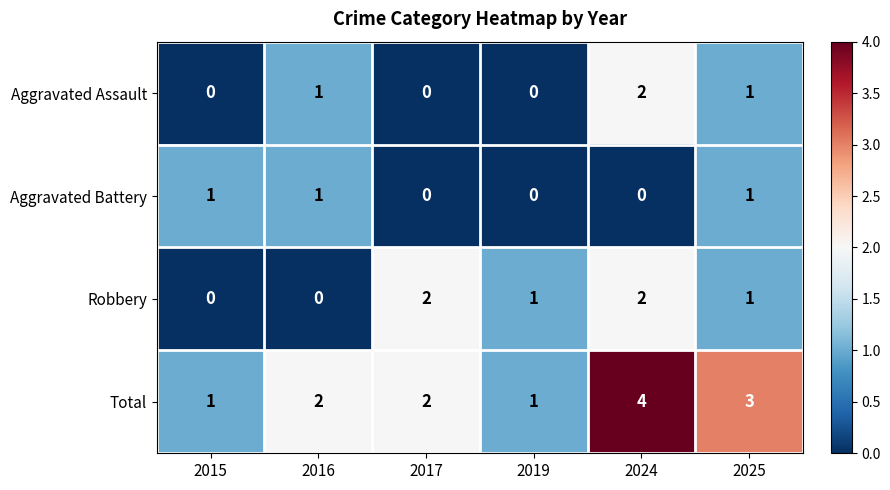

What is the maximum value for Total?

4